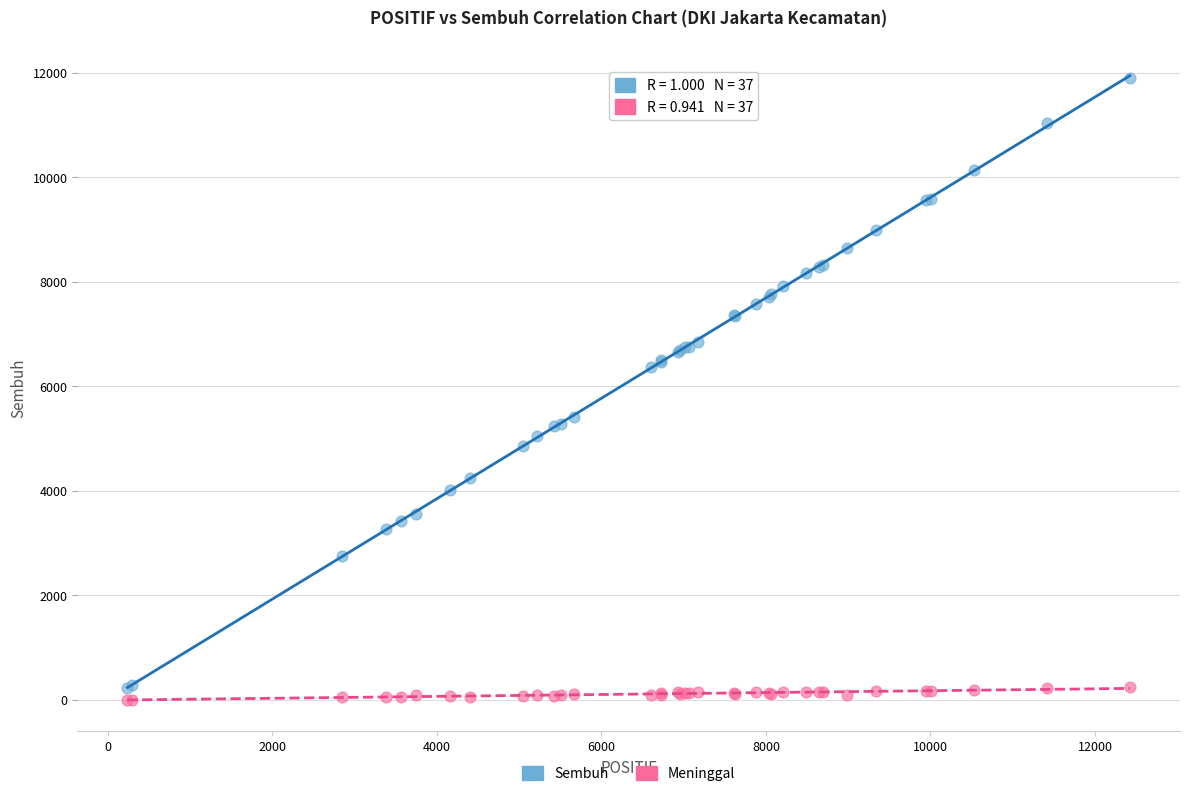

Which series has the widest spread of Y values?

Sembuh